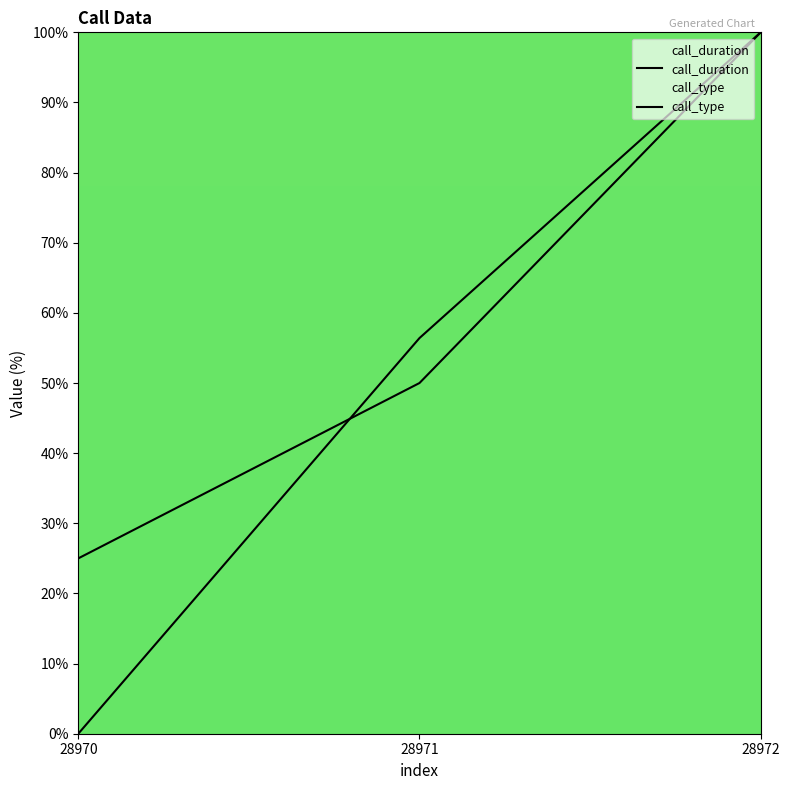

How many lines are shown in the chart?

2